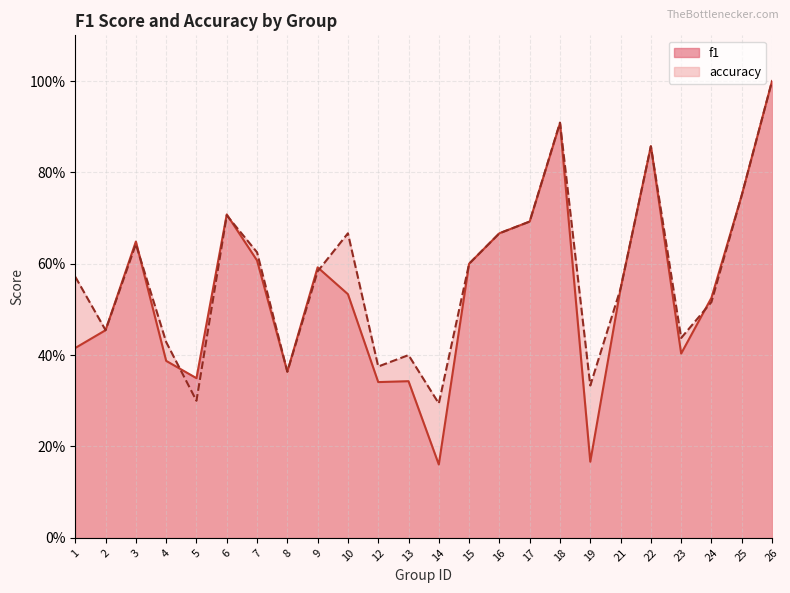

Rank the series by their average value, from lowest to highest.

f1, accuracy